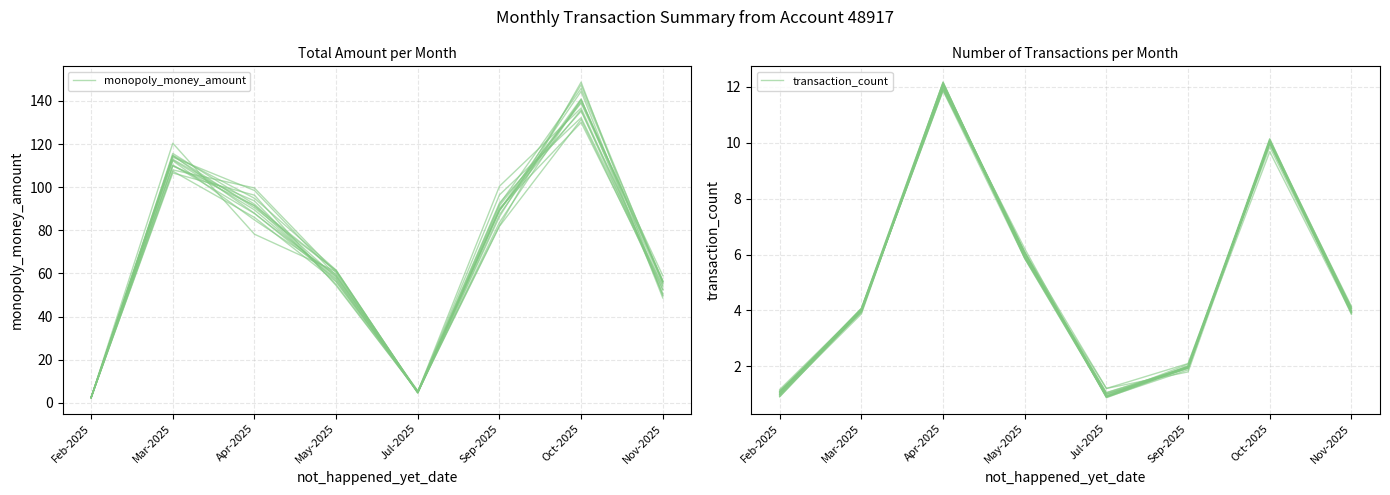

What value does the monopoly_money_amount series have at Mar-2025?

114.7